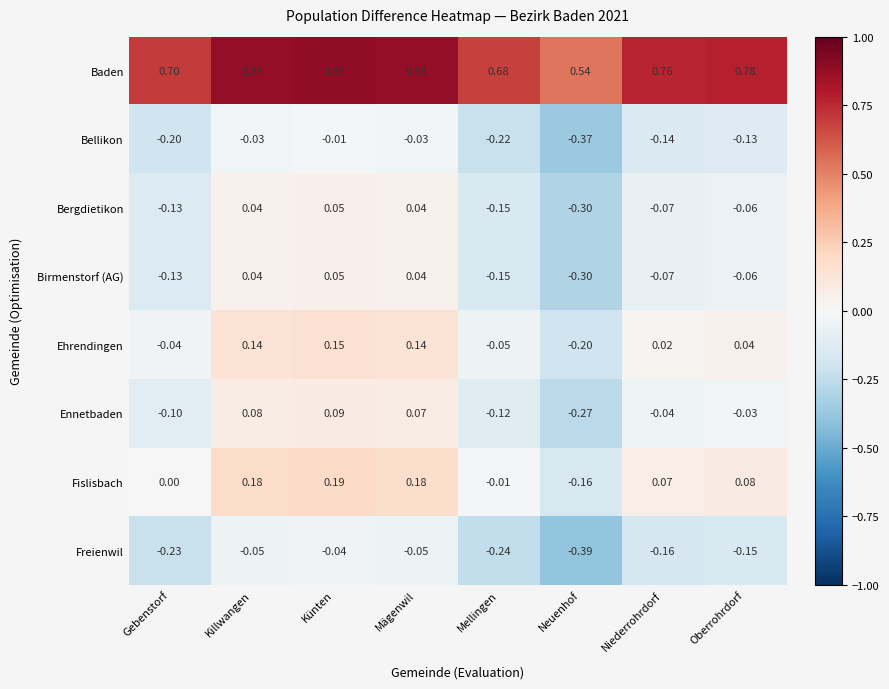

Which category has the highest value in the Birmenstorf (AG) series?

Künten